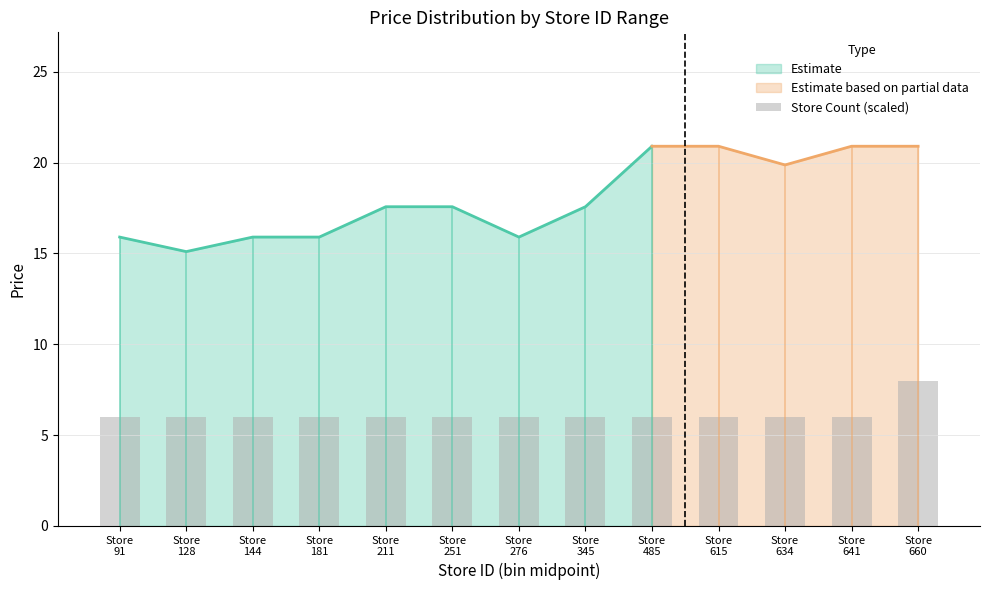

Rank the categories by value from highest to lowest.

Store
660, Store
91, Store
128, Store
144, Store
181, Store
211, Store
251, Store
276, Store
345, Store
485, Store
615, Store
634, Store
641